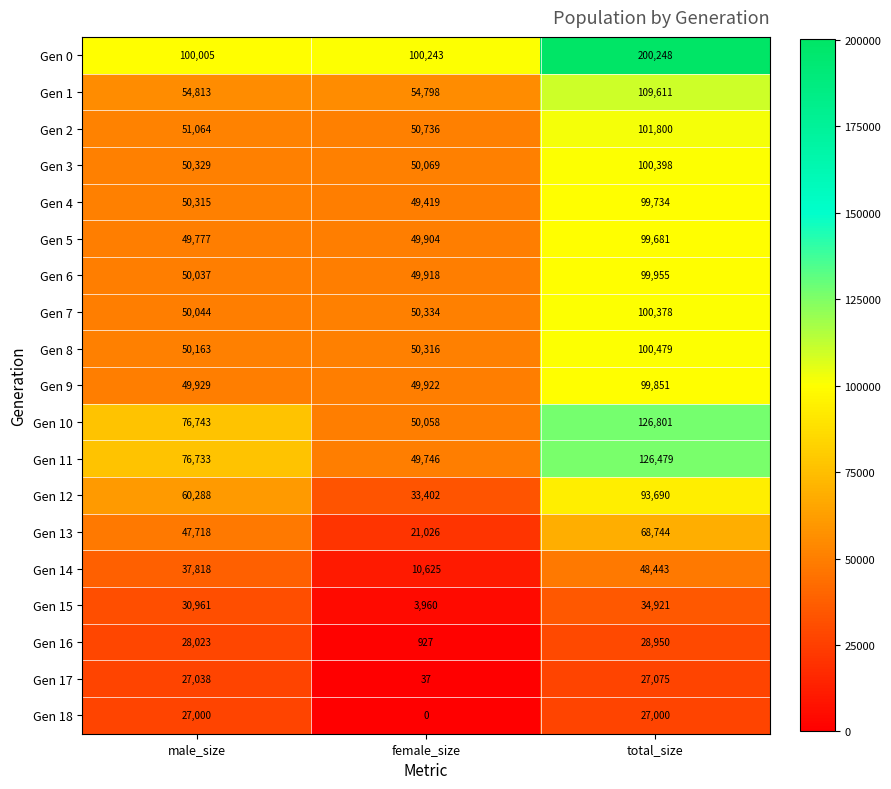

At how many categories does at least one series exceed 64819?

3